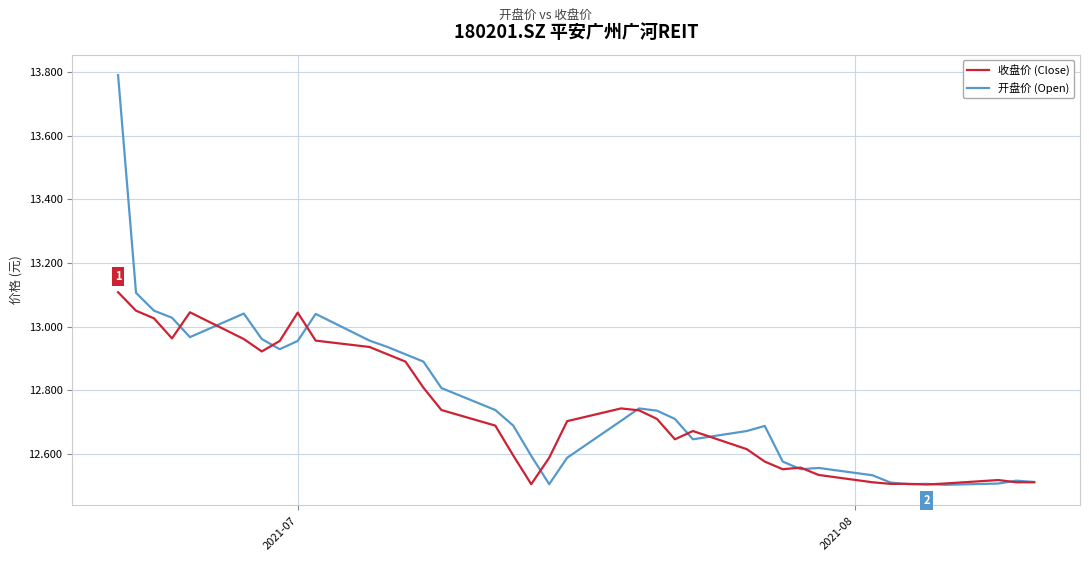

True or false: 开盘价 (Open) and 收盘价 (Close) cross at least once.

True